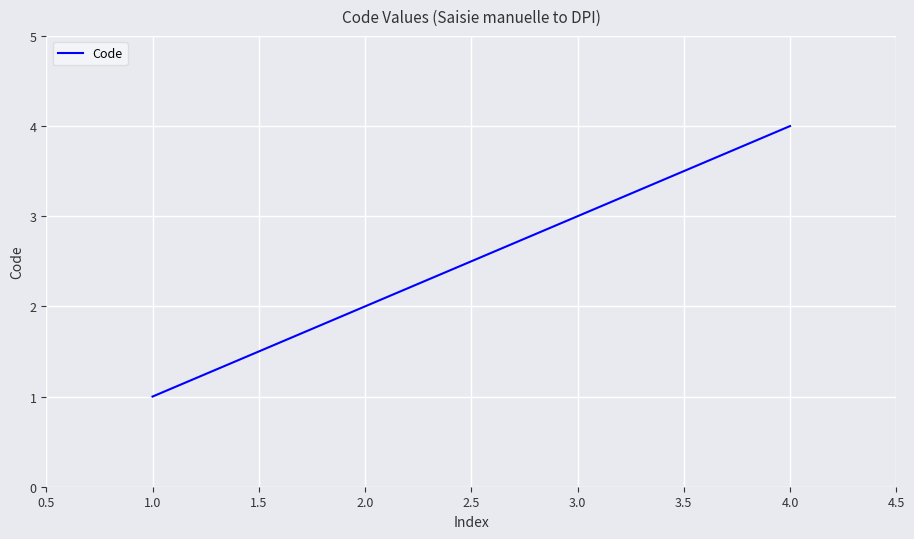

Is it true that the value at 4.0 is 4?

True